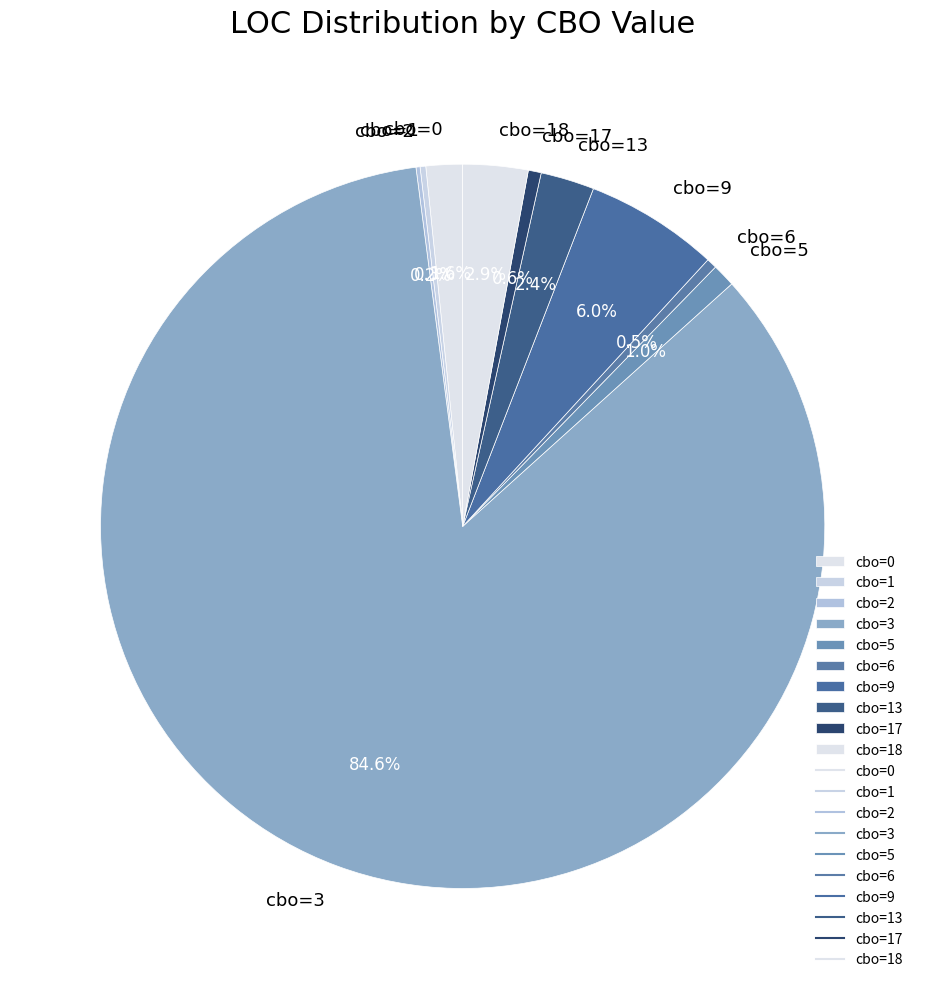

Between cbo=9 and cbo=3, which is larger?

cbo=3